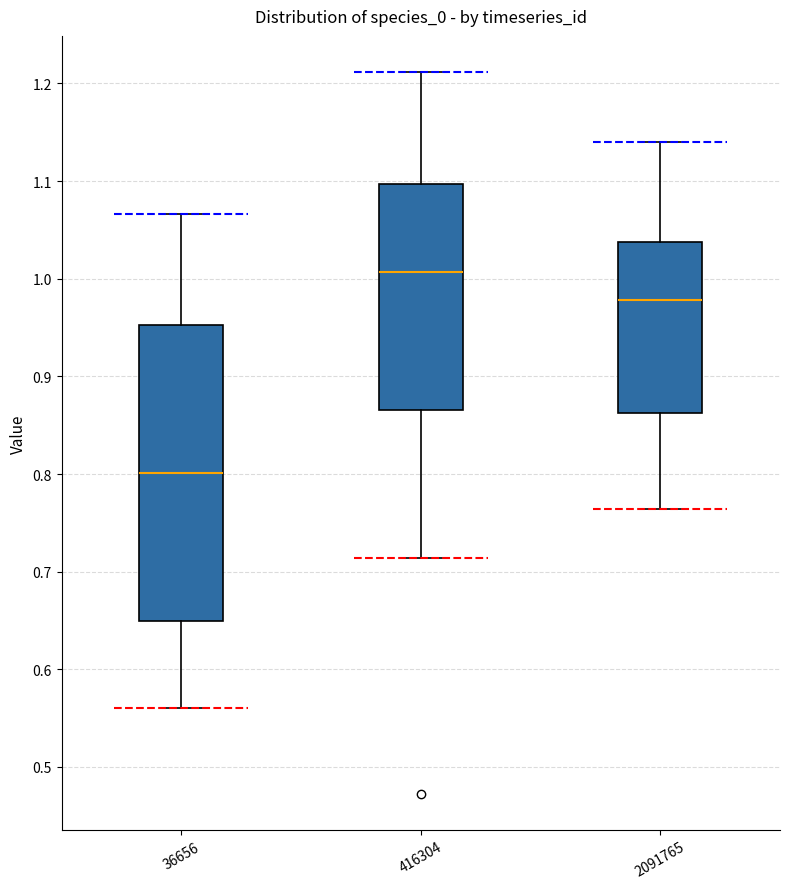

Reading left to right, transcribe this box plot: for each box, give where its median line is, the range the box spans, and where its two whiskers end, as read against the y-axis. The values are not printed on the chart, so give them approximately, as read against the axis.

36656: median 0.80, box 0.65 to 0.95, whiskers 0.56 to 1.07
416304: median 1.01, box 0.87 to 1.10, whiskers 0.71 to 1.21
2091765: median 0.98, box 0.86 to 1.04, whiskers 0.76 to 1.14